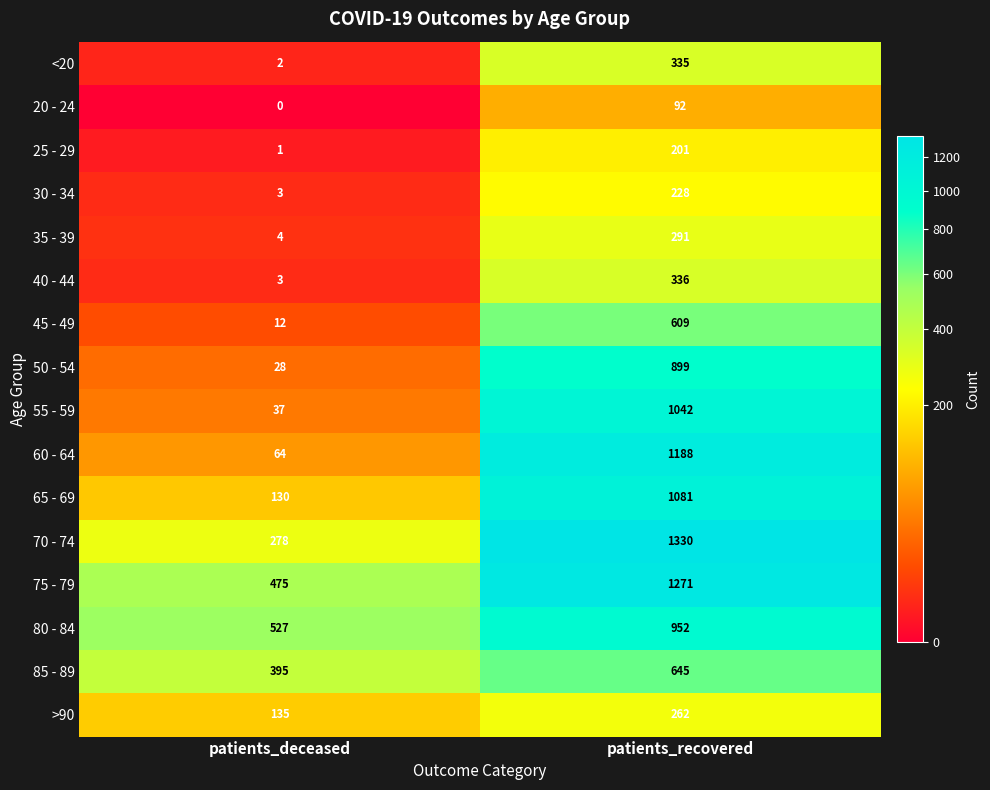

What is the sum of all 50 - 54 values?

927